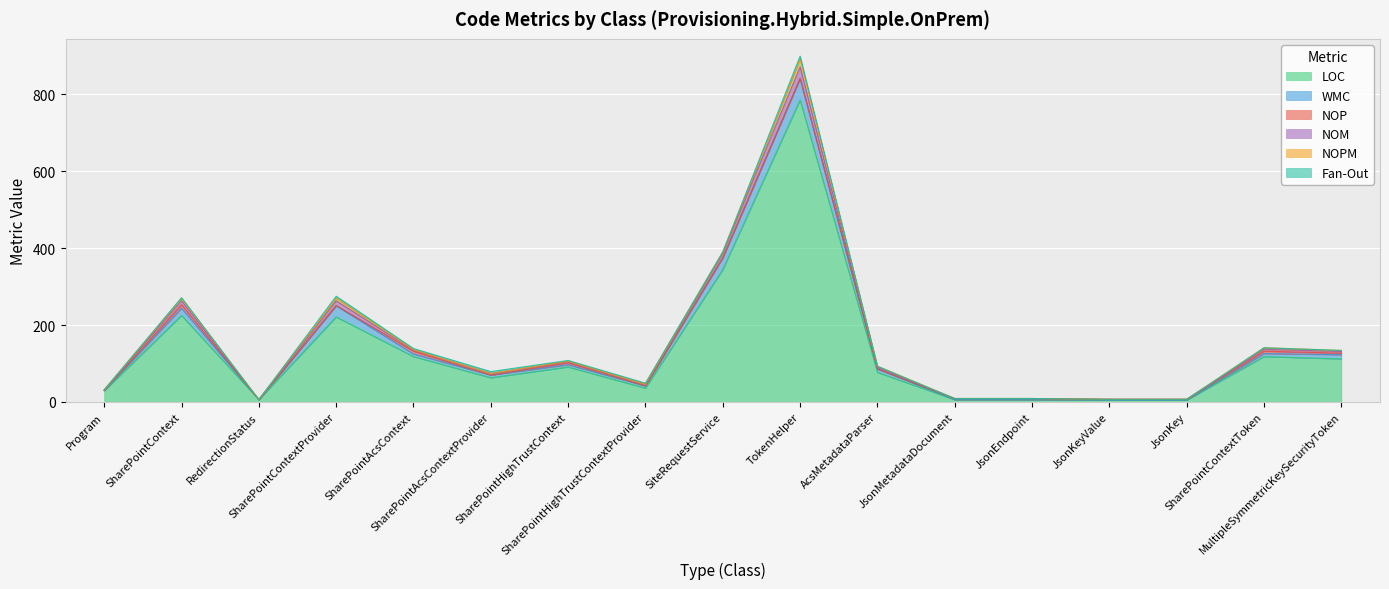

What is the difference between the Fan-Out values at SharePointHighTrustContextProvider and SharePointHighTrustContext?

1